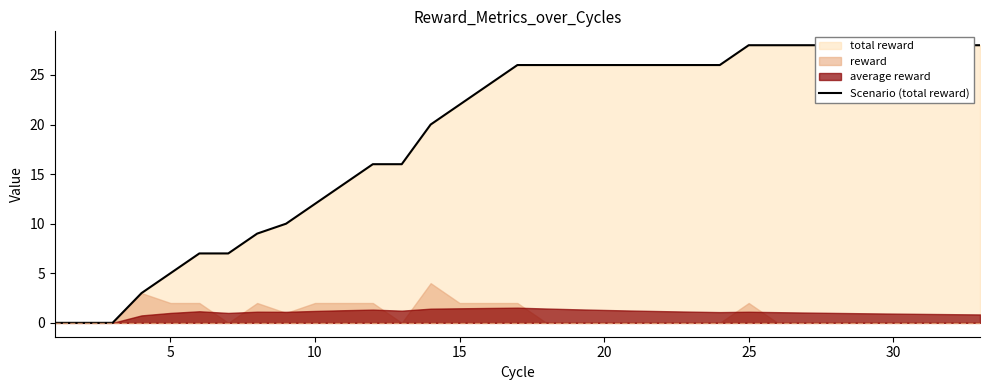

How many categories are shown in the chart?

33